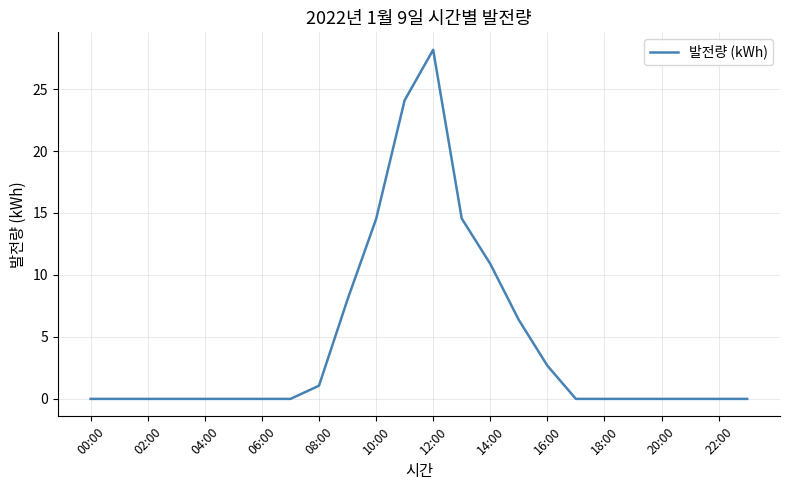

What is the maximum value shown in the chart?

28.2